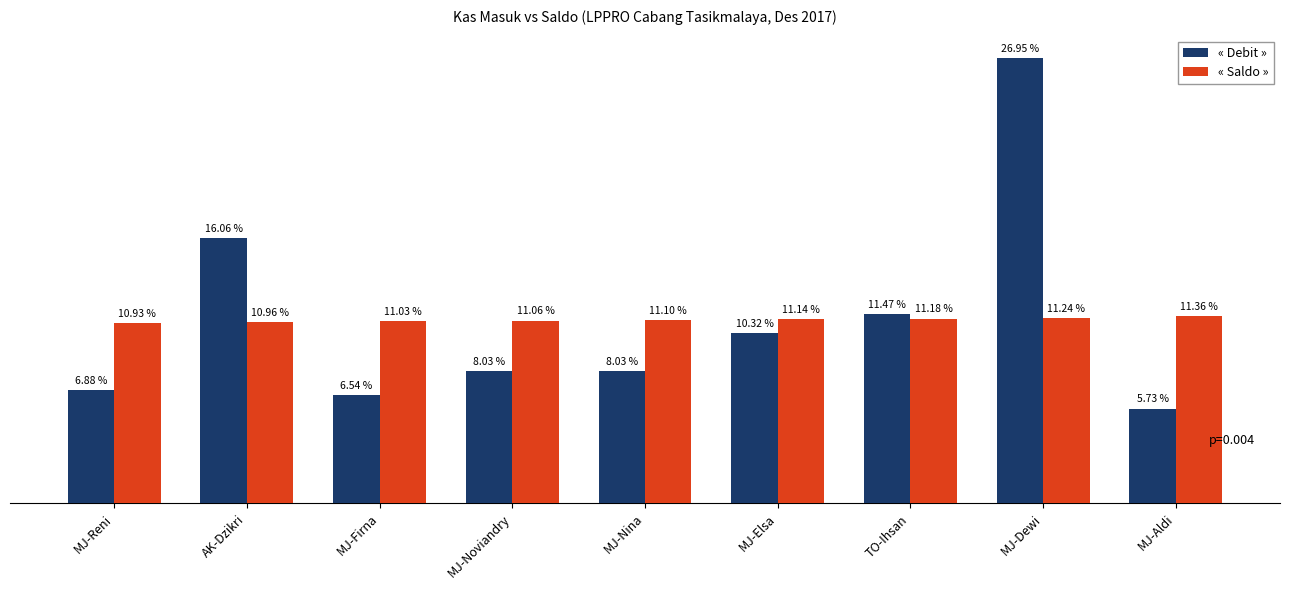

At which label does « Saldo » first exceed 11?

MJ-Firna